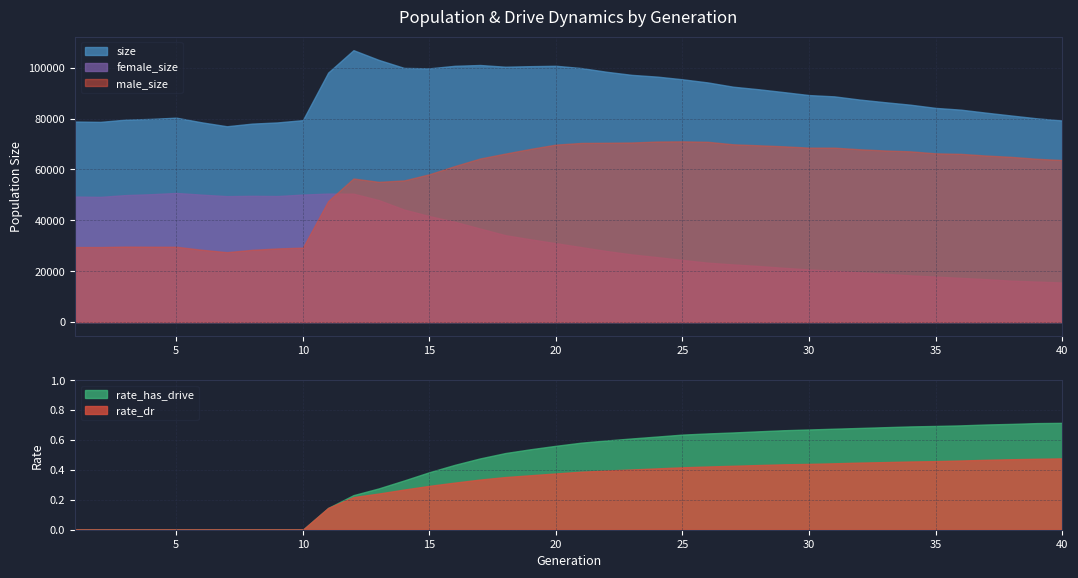

What is the maximum value for female_size?

50761